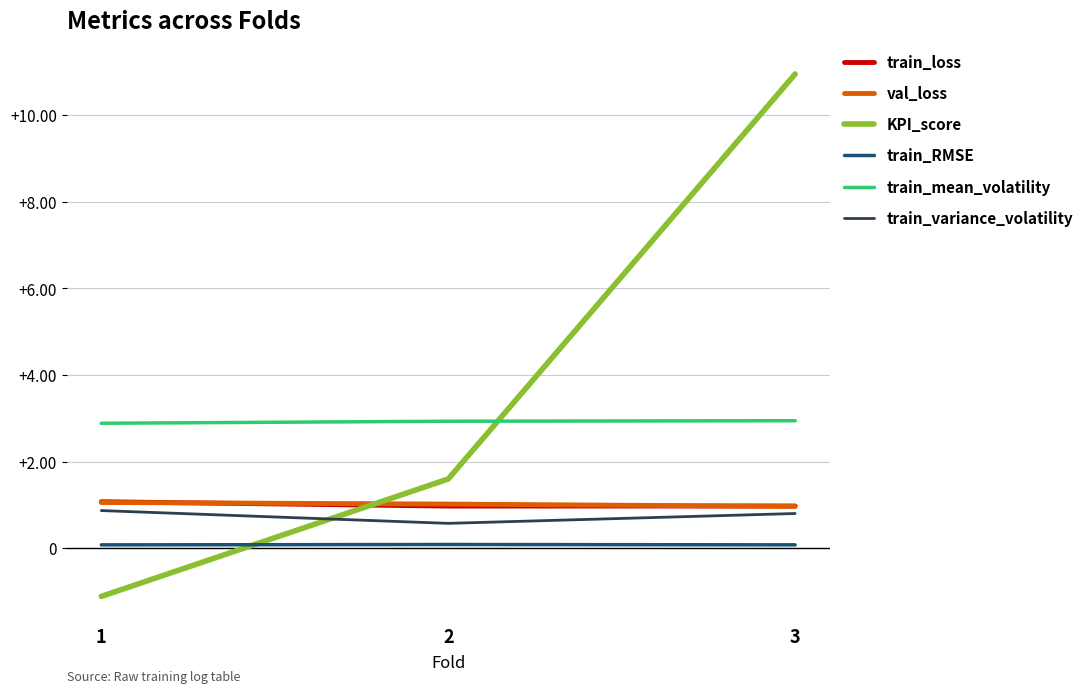

At which category is the sum across all series the highest?

3